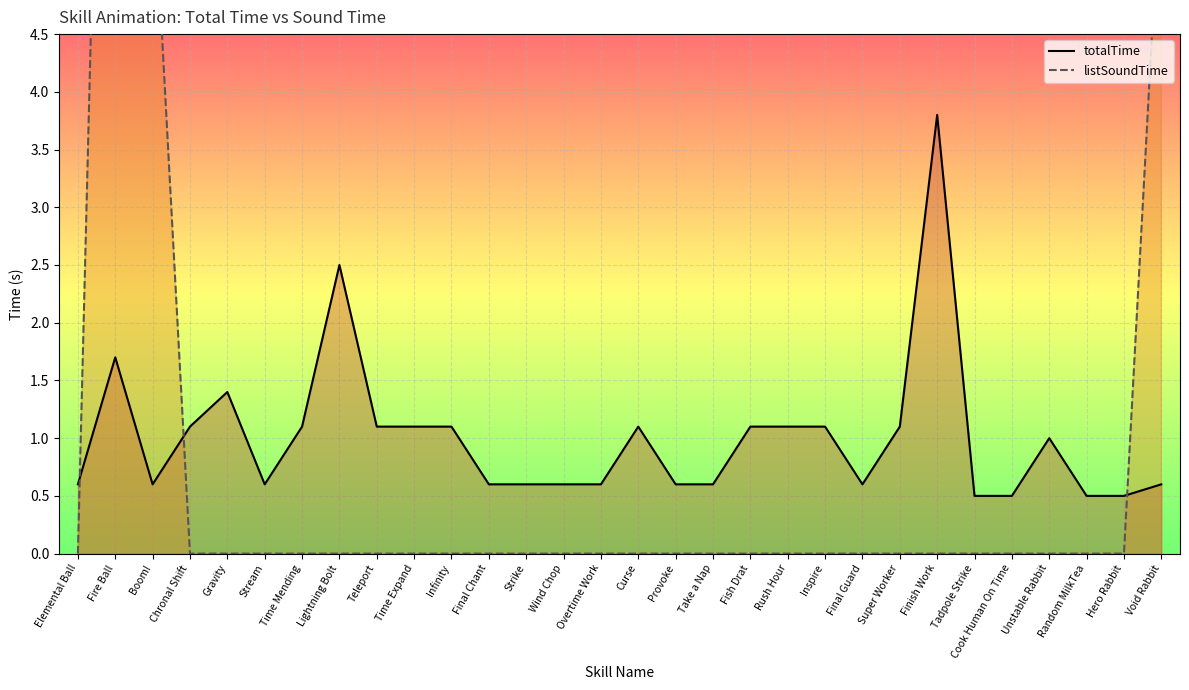

Does the chart display data point markers on the line(s)?

No